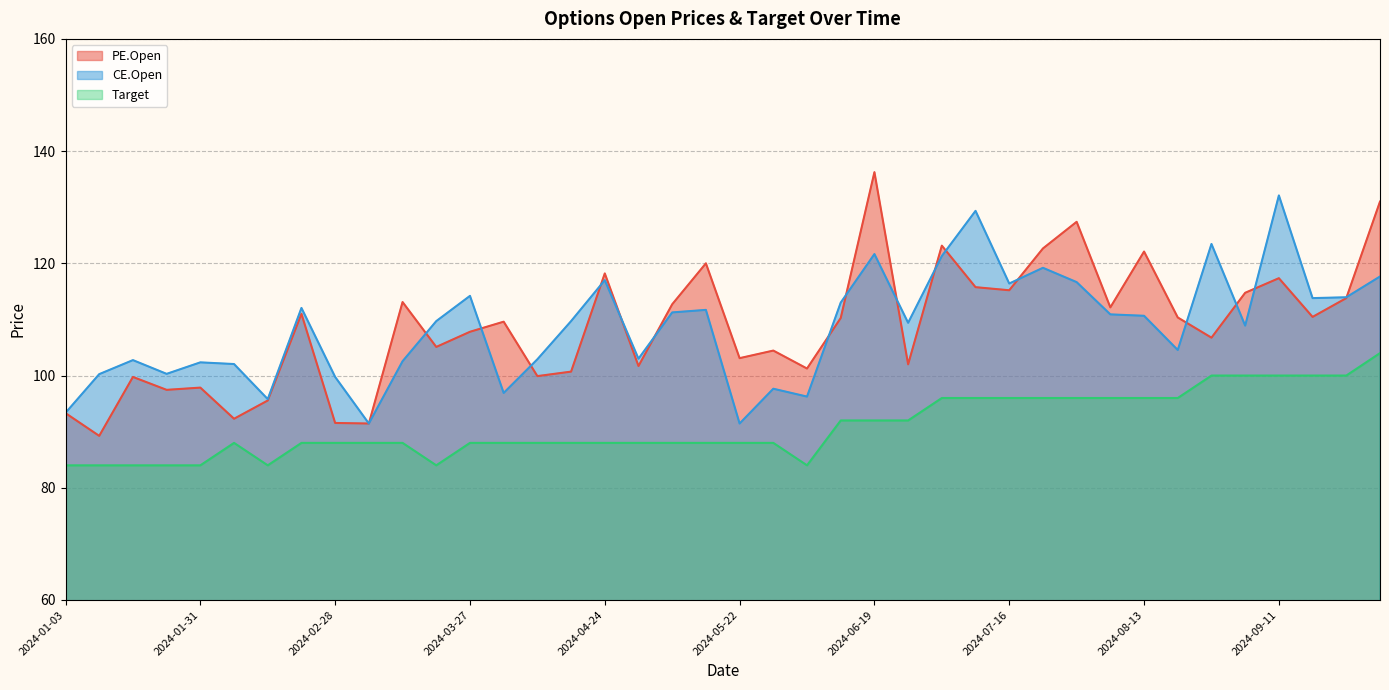

Rank the categories by CE.Open value from lowest to highest.

2024-03-06, 2024-05-22, 2024-01-03, 2024-02-14, 2024-06-05, 2024-04-03, 2024-05-29, 2024-02-28, 2024-01-10, 2024-01-24, 2024-02-07, 2024-01-31, 2024-03-13, 2024-01-17, 2024-04-09, 2024-04-30, 2024-08-21, 2024-09-04, 2024-06-26, 2024-03-20, 2024-04-16, 2024-08-13, 2024-08-07, 2024-05-08, 2024-05-15, 2024-02-21, 2024-06-12, 2024-09-18, 2024-09-25, 2024-03-27, 2024-07-16, 2024-07-31, 2024-04-24, 2024-10-01, 2024-07-24, 2024-07-03, 2024-06-19, 2024-08-28, 2024-07-10, 2024-09-11